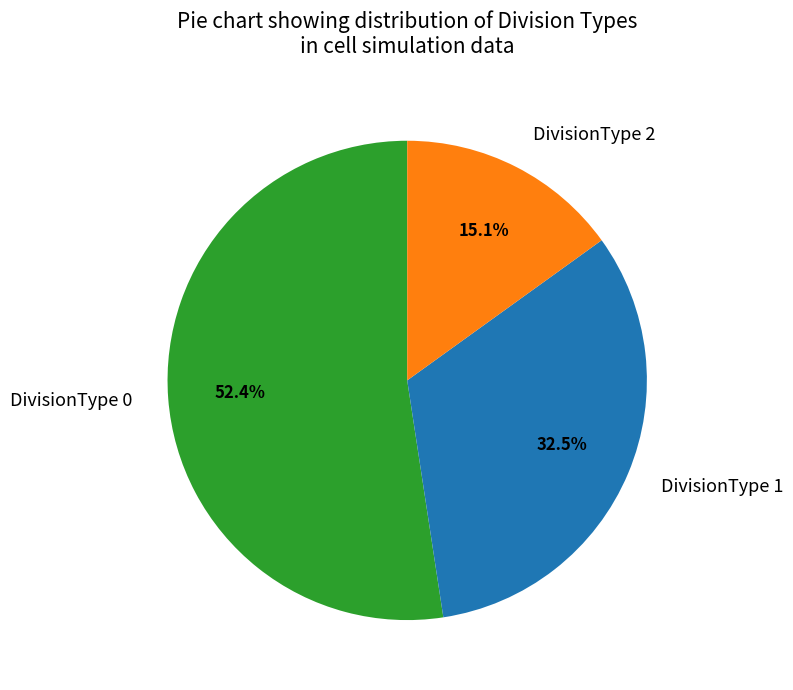

The DivisionType 2 slice represents 6% of the pie. True or false?

False